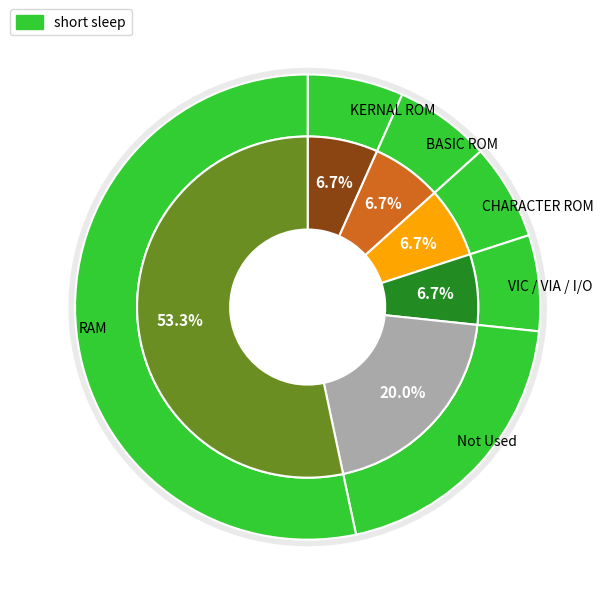

What is the largest slice in the pie chart?

RAM